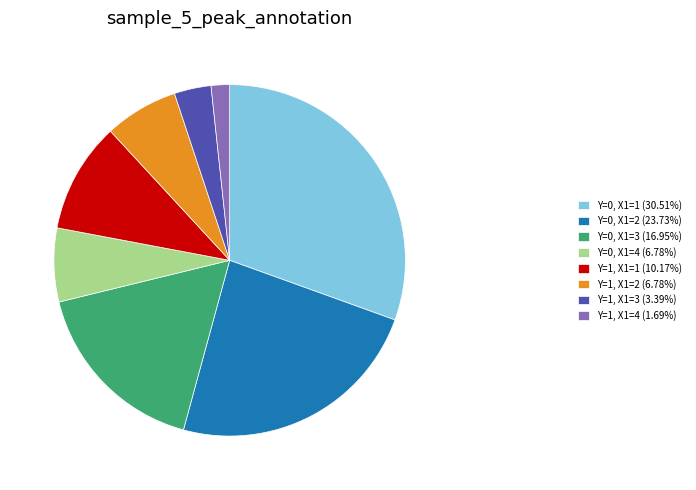

How many segments does this pie chart have?

8